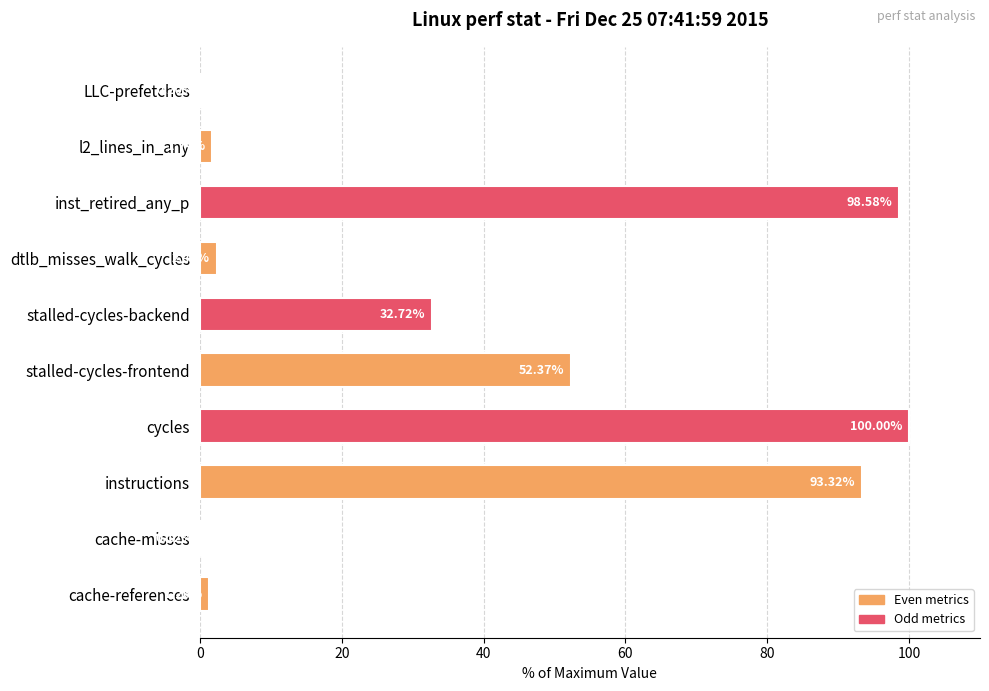

What is the change in value from inst_retired_any_p to l2_lines_in_any?

-96.8